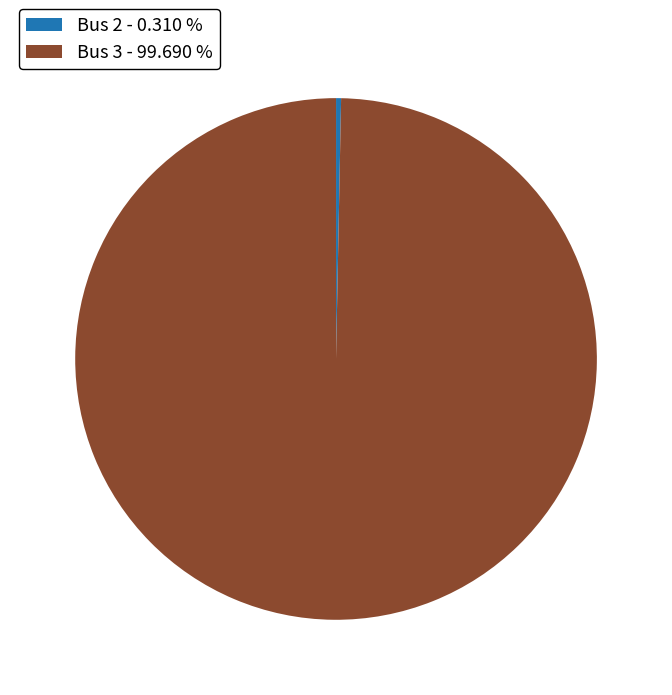

Which has a higher value, Bus 3 - 99.690 % or Bus 2 - 0.310 %?

Bus 3 - 99.690 %